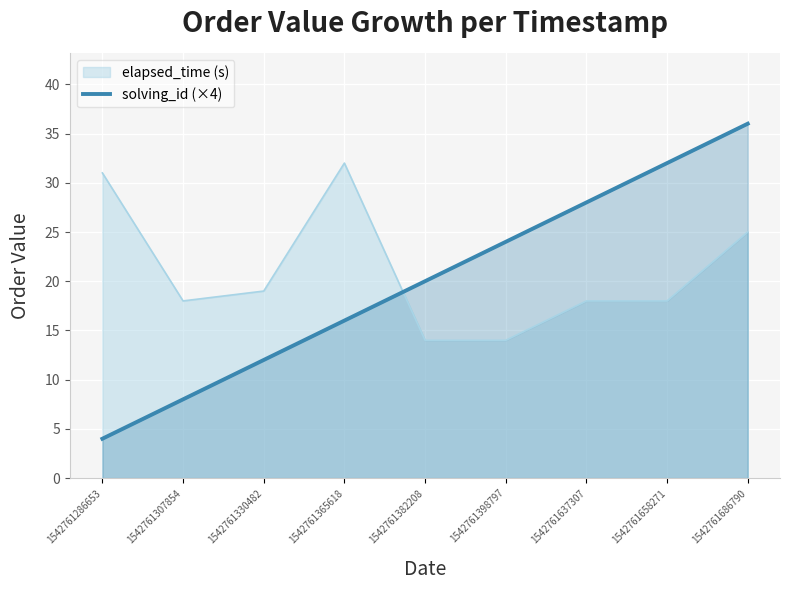

Count the values in the range 12 to 28.

5